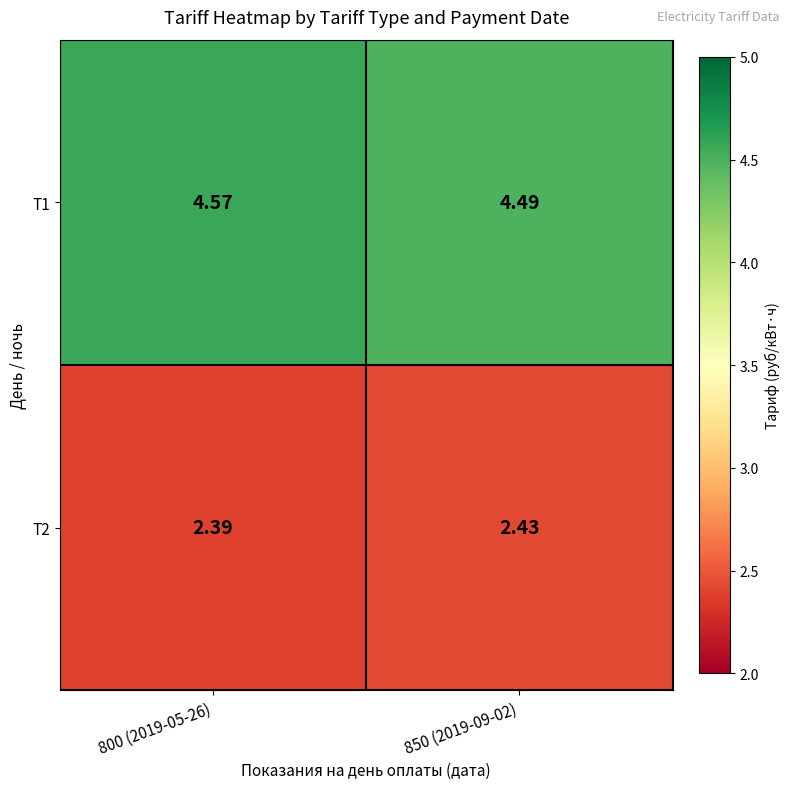

Is the value of T2 at 800 (2019-05-26) greater than the value of T1 at 850 (2019-09-02)?

No